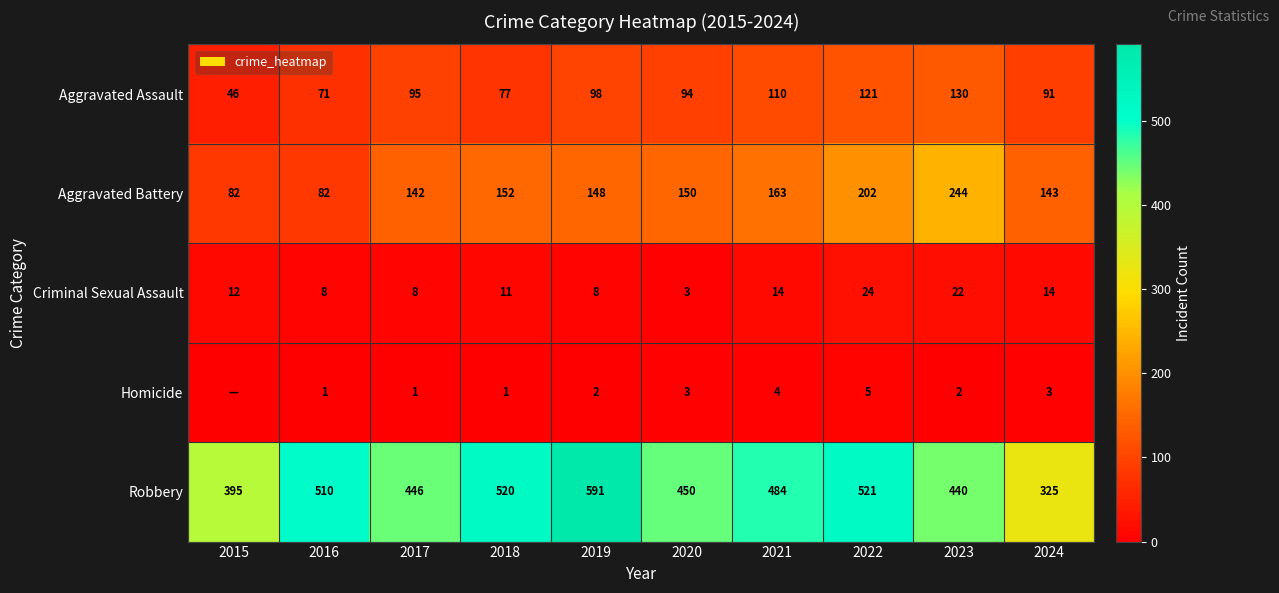

At which label does Criminal Sexual Assault reach its minimum?

2020